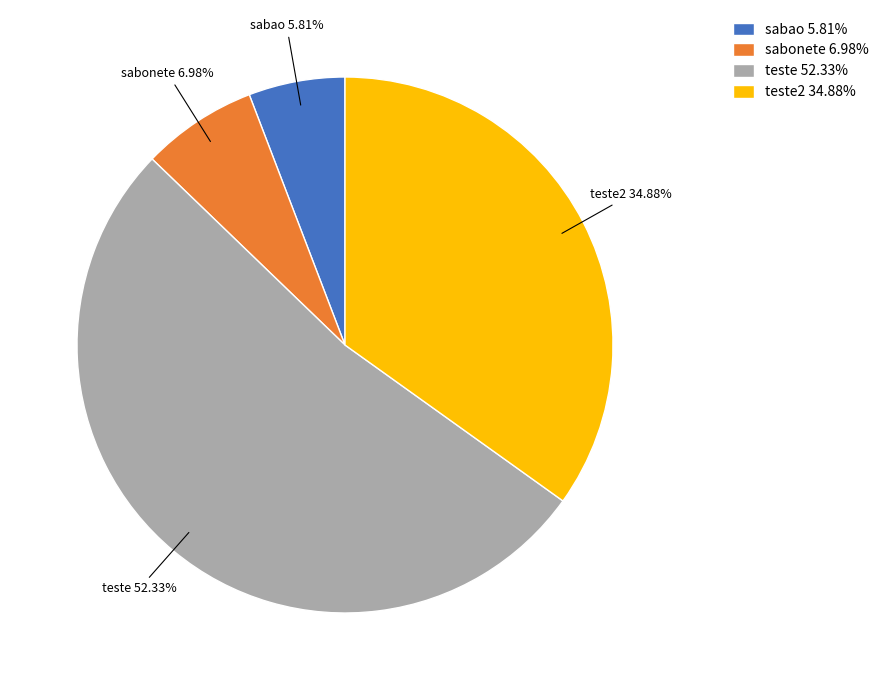

Count the number of slices in the pie.

4